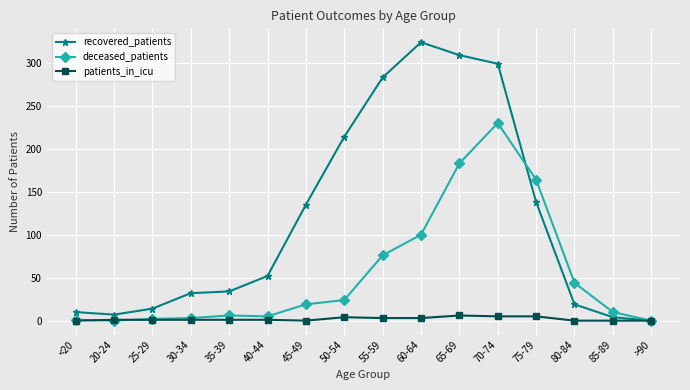

Is it true that deceased_patients equals 39 at 75-79?

False